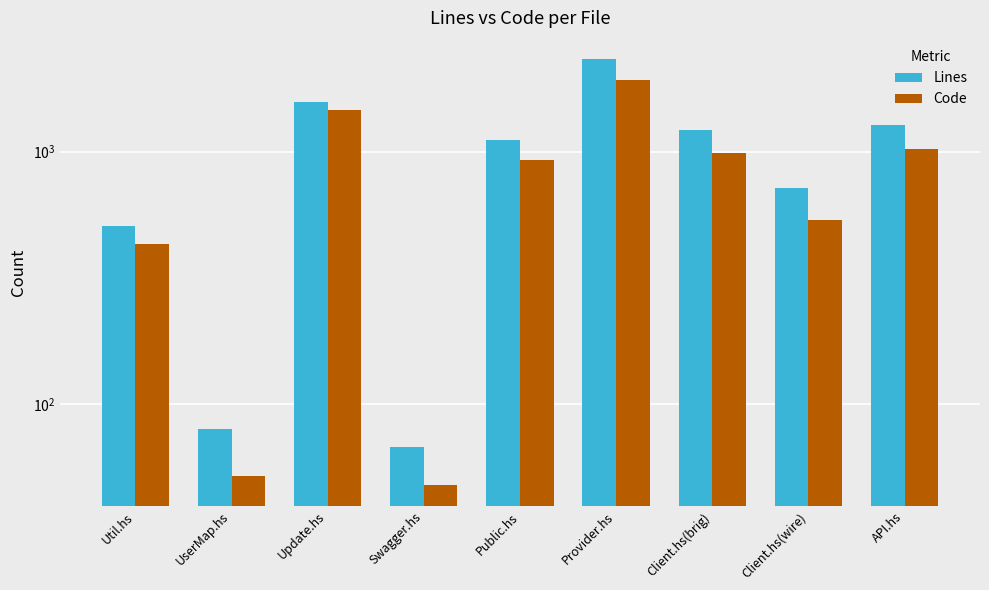

At how many categories does at least one series exceed 622?

6